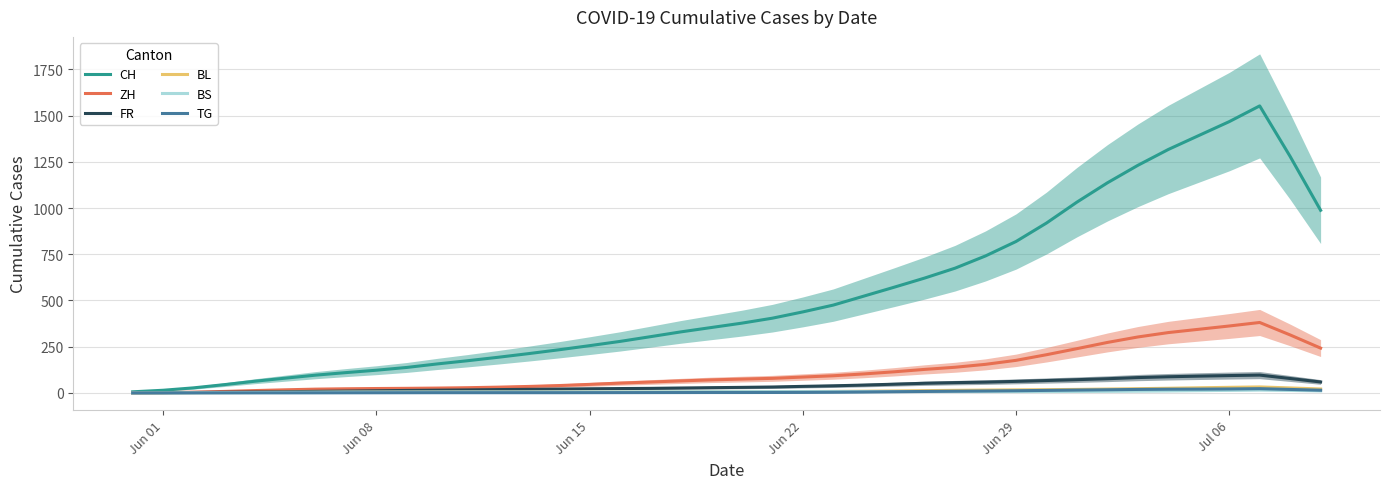

How many lines are shown in the chart?

6